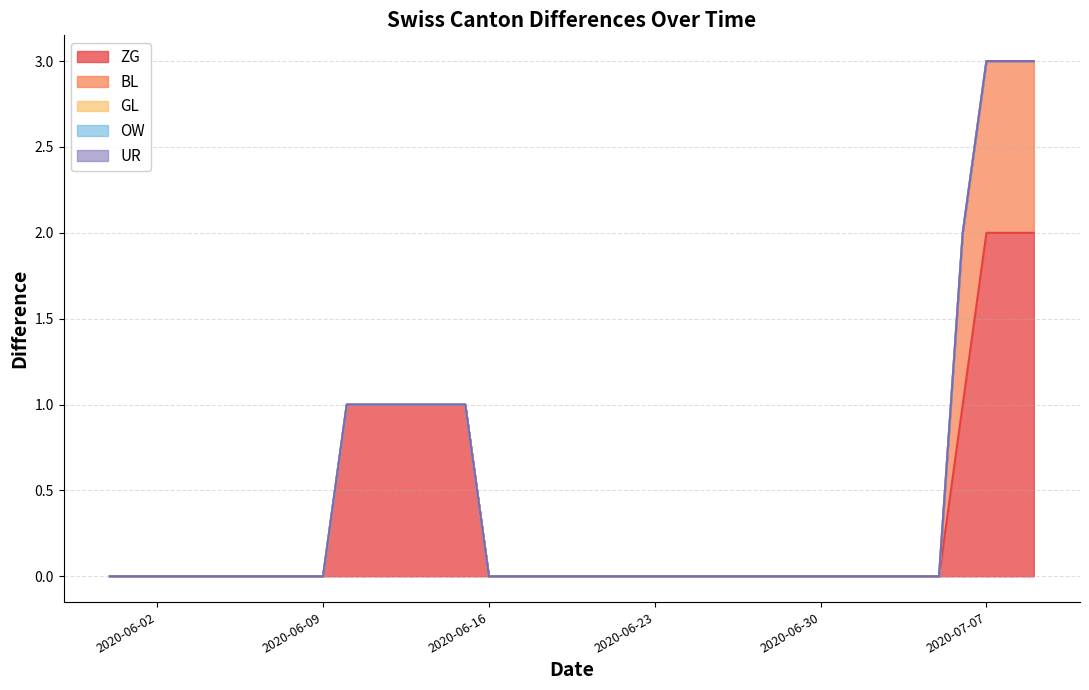

Is it true that OW equals 0 at 2020-06-03?

True